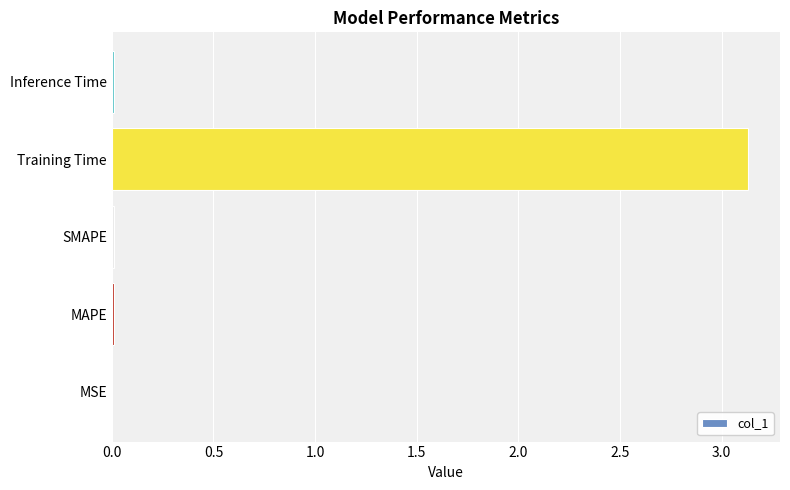

The chart shows a value of 3.1 at Training Time. True or false?

True